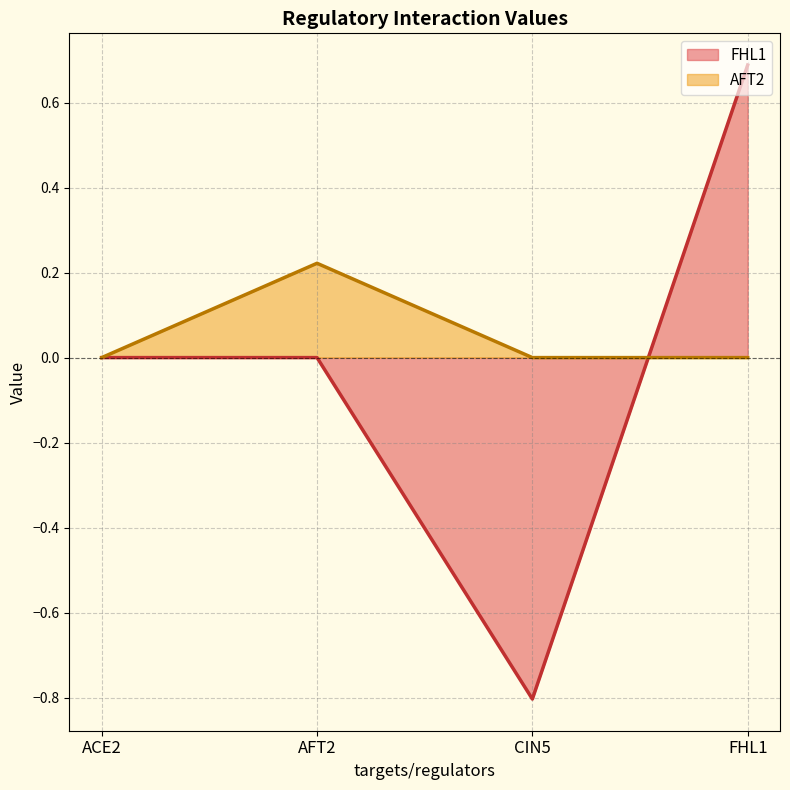

Count the FHL1 values in the range 0 to 1.

3